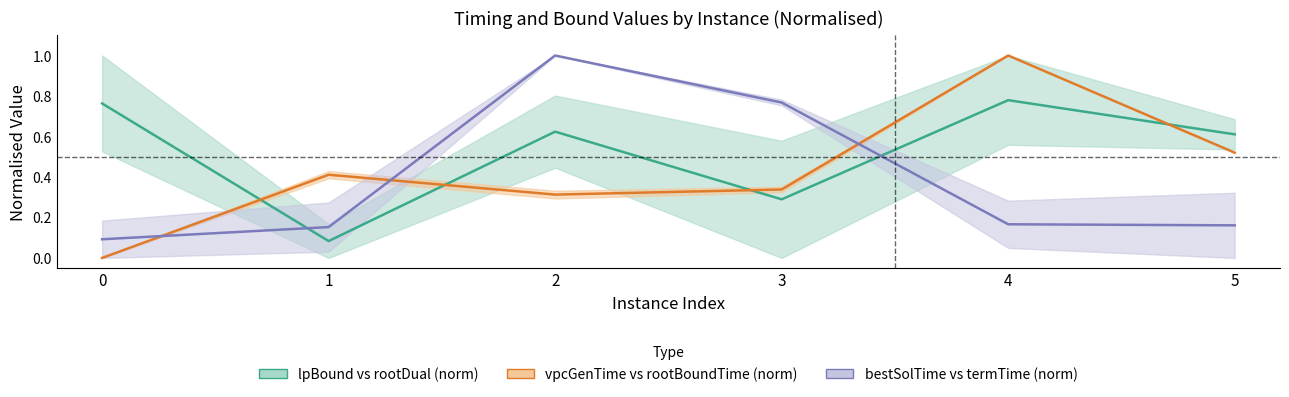

How many lpBound vs rootDual (norm) values are between 0 and 1?

6